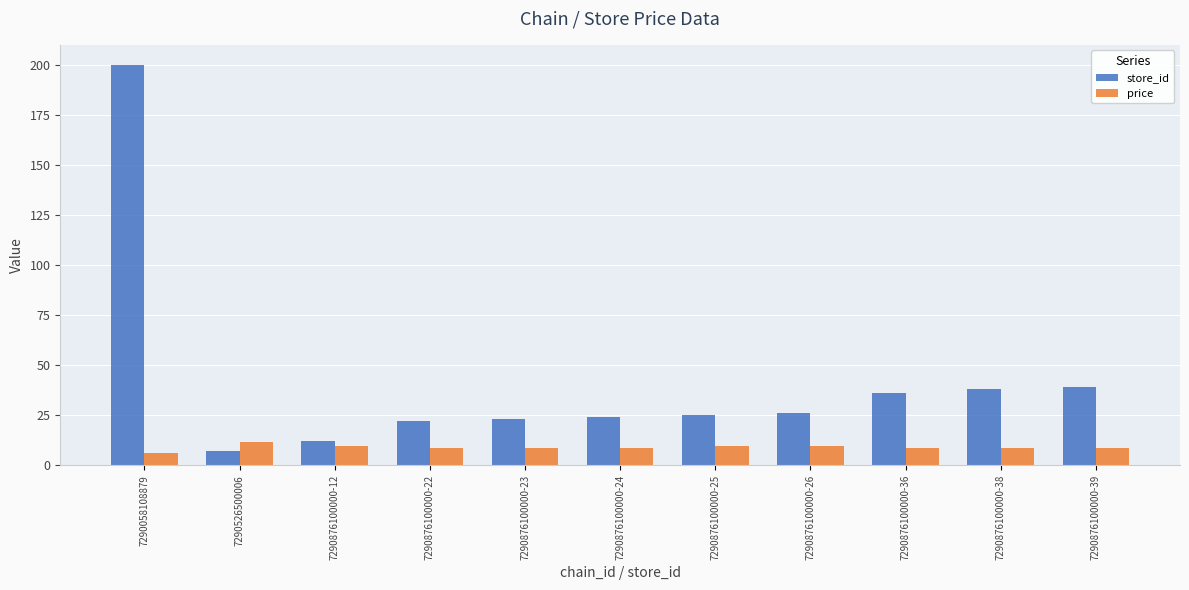

At which category is the sum across all series the highest?

7290058108879